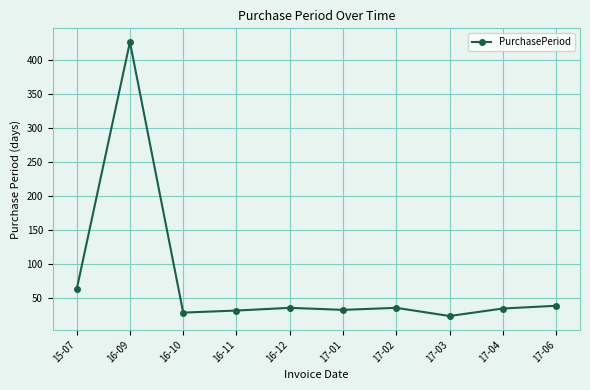

How many lines are shown in the chart?

1